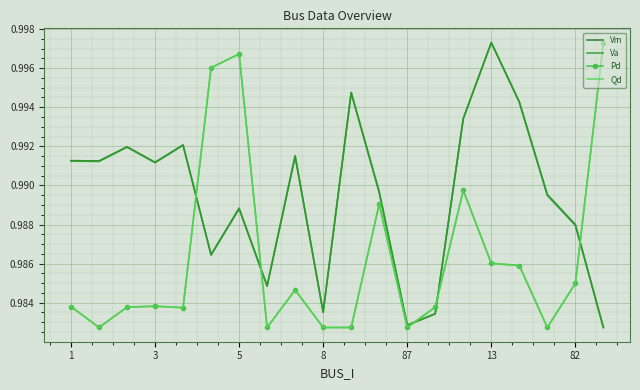

List the series in order of their peak value, highest first.

Vm, Va, Pd, Qd